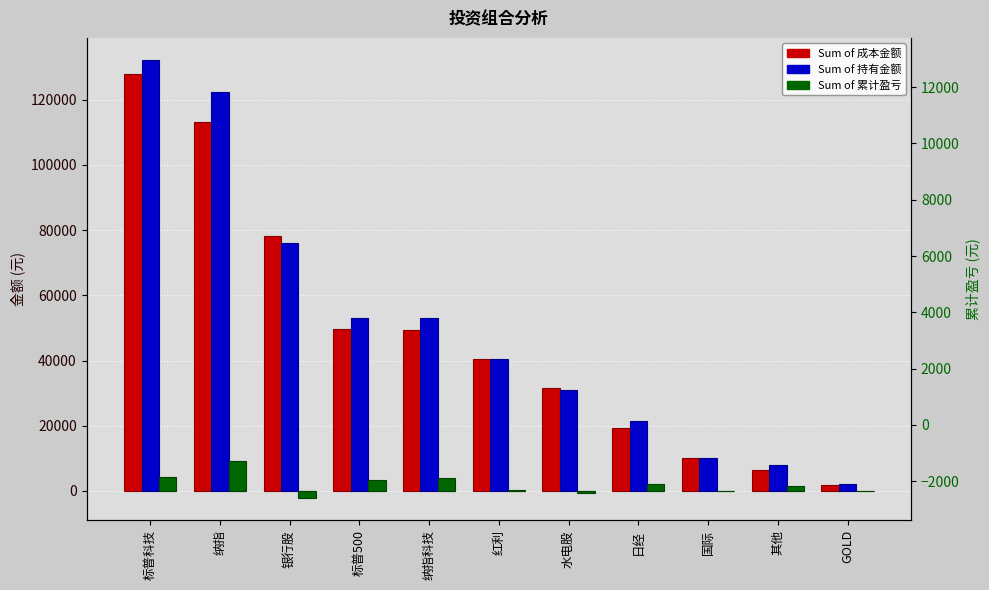

Reading left to right, extract all data points from this chart.

Sum of 成本金额: 标普科技=127794.9	纳指=113013.9	银行股=78148.6	标普500=49715.8	纳指科技=49251.8	红利=40398.8	水电股=31575.0	日经=19298.4	国际=10219.9	其他=6420.6	GOLD=1870.2
Sum of 持有金额: 标普科技=132193.4	纳指=122181.6	银行股=75892.0	标普500=53093.2	纳指科技=53100.5	红利=40564.0	水电股=30995.0	日经=21491.4	国际=10089.8	其他=7953.0	GOLD=2002.3
Sum of 累计盈亏: 标普科技=4398.5	纳指=9167.7	银行股=0.0	标普500=3377.4	纳指科技=3848.7	红利=165.1	水电股=0.0	日经=2193.0	国际=0.0	其他=1532.4	GOLD=132.0